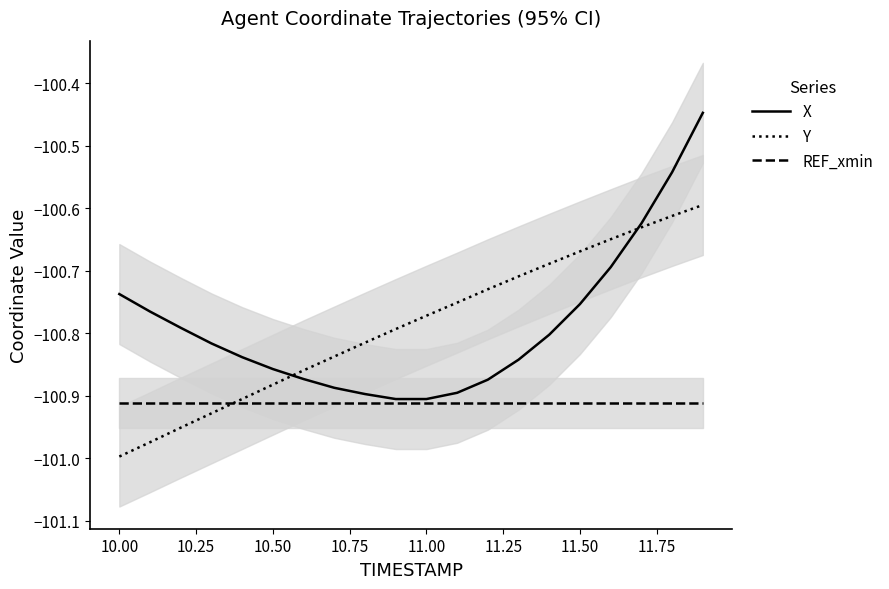

What is the sum of the Y values at 10 and 10.25?

-201.7